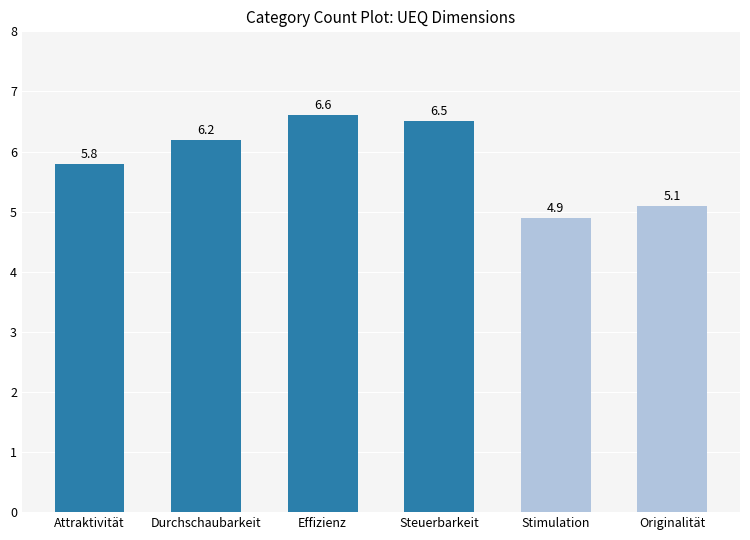

Where is the data nearest to the value 5?

Stimulation